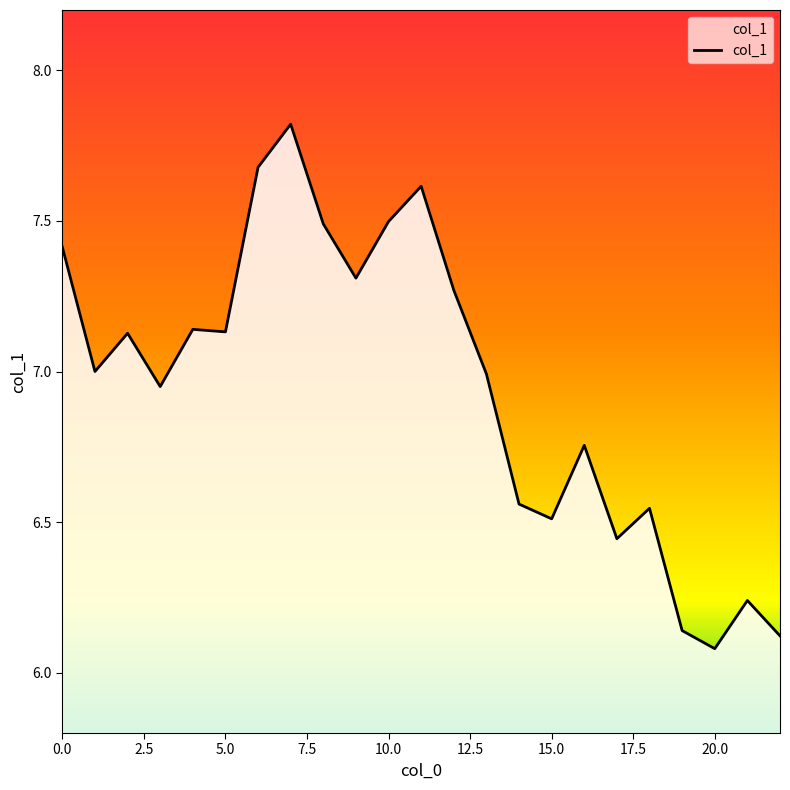

At which label is the value closest to 6?

20